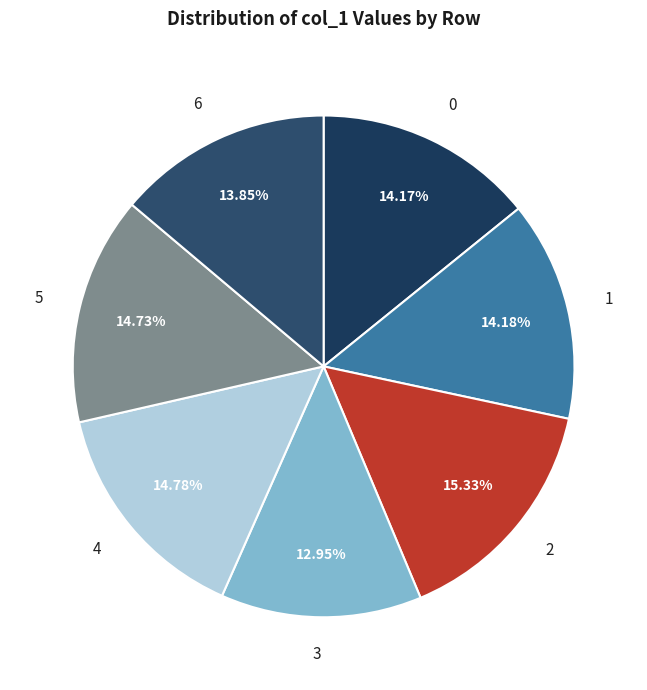

How many segments does this pie chart have?

7